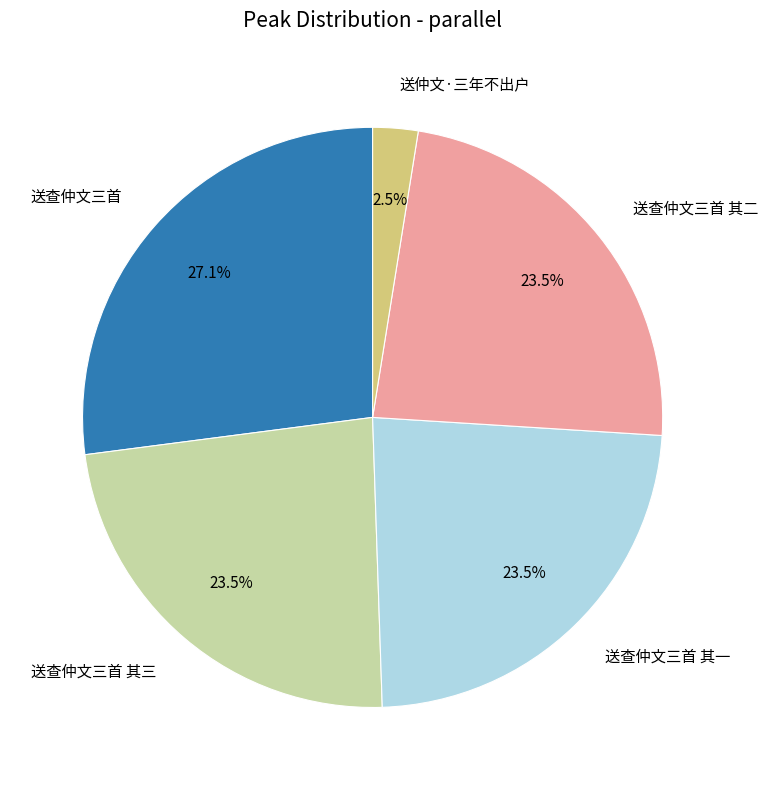

Is there any slice that represents more than half of the pie?

No